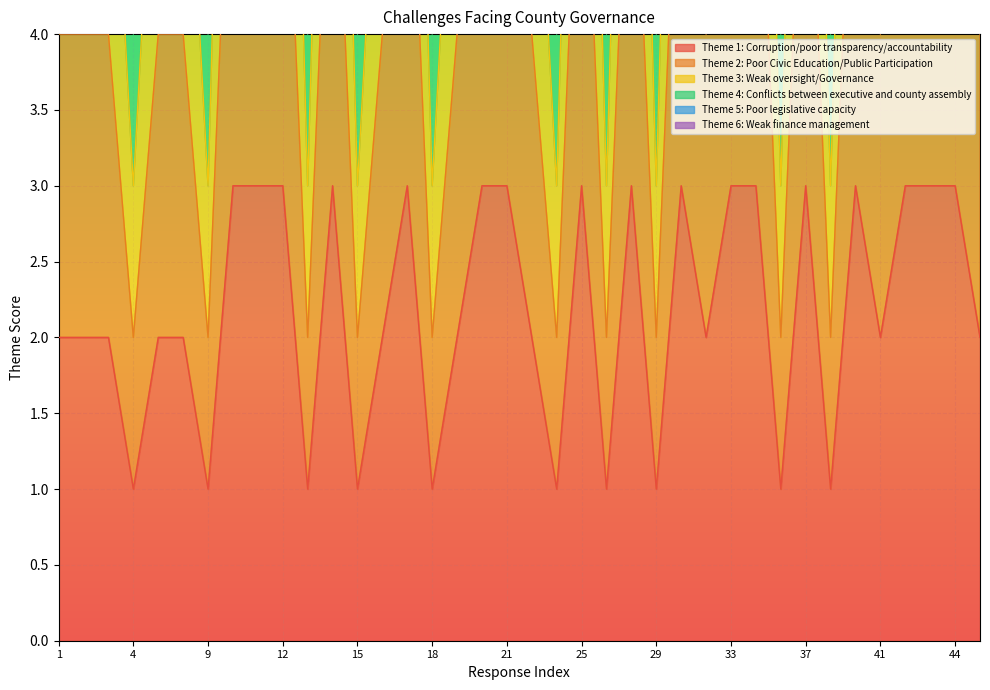

True or false: Theme 1: Corruption/poor transparency/accountability has a value of 1 at 9.

True